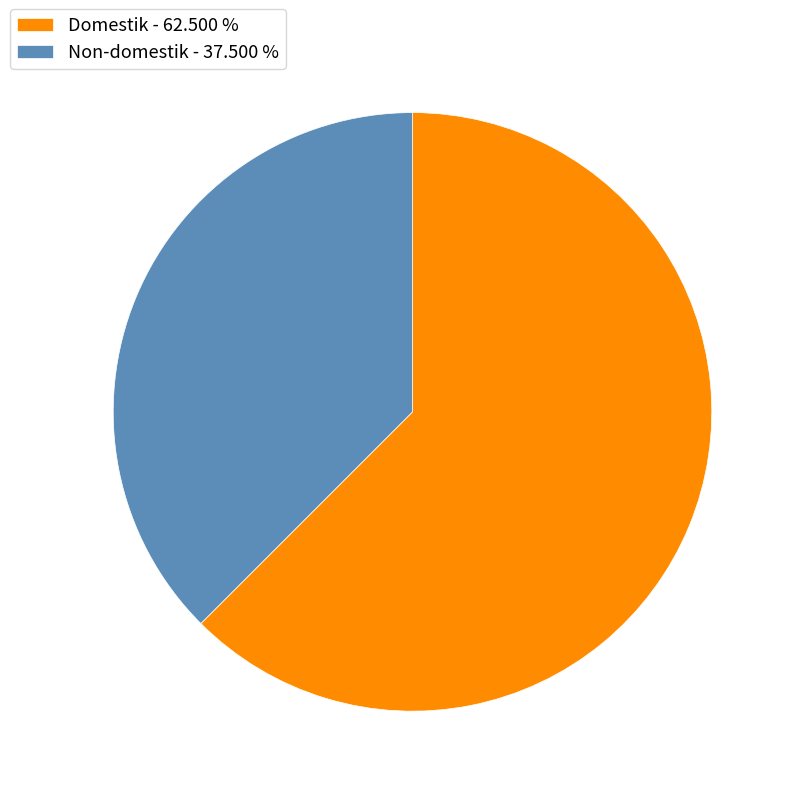

True or false: Non-domestik accounts for 24% of the total.

False